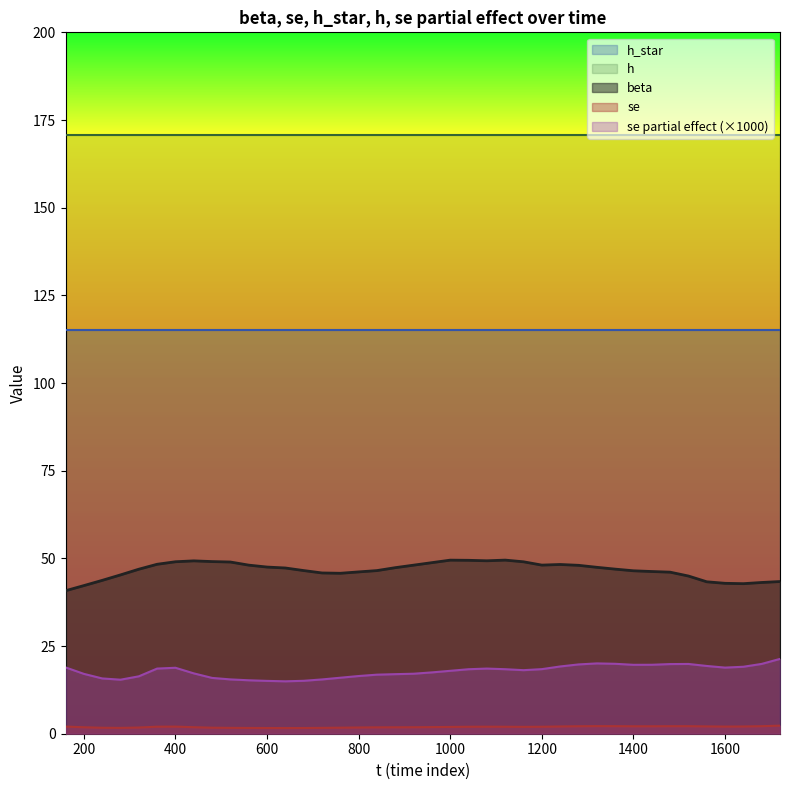

True or false: se partial effect and beta cross at least once.

False